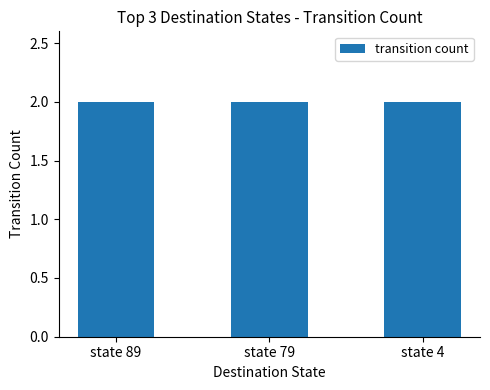

Does the chart contain any negative values?

No